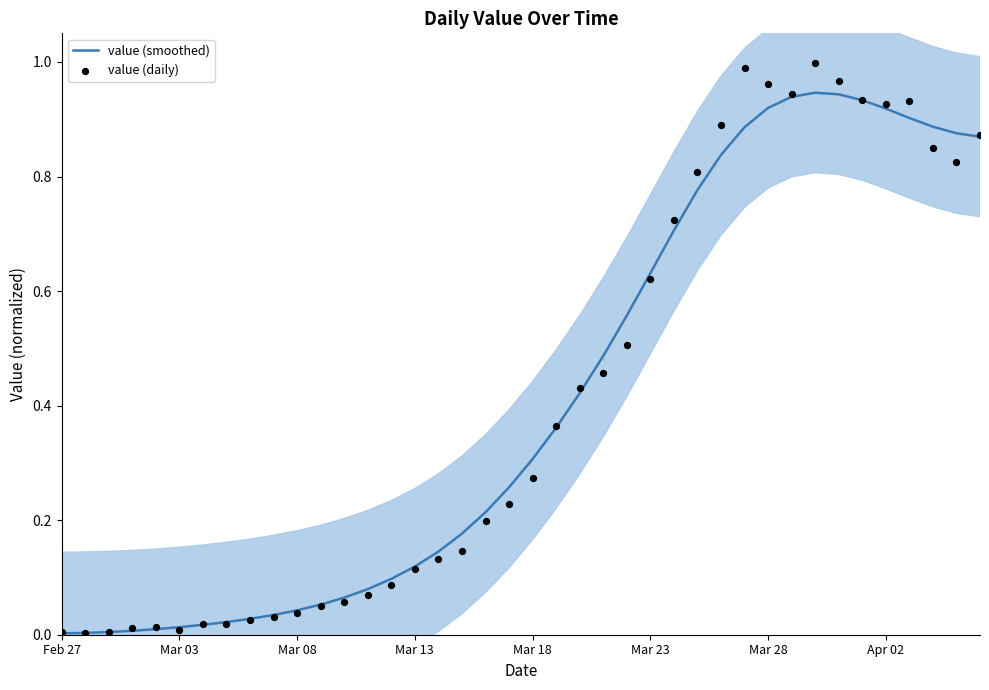

Which series reaches the minimum Y coordinate?

value (smoothed)